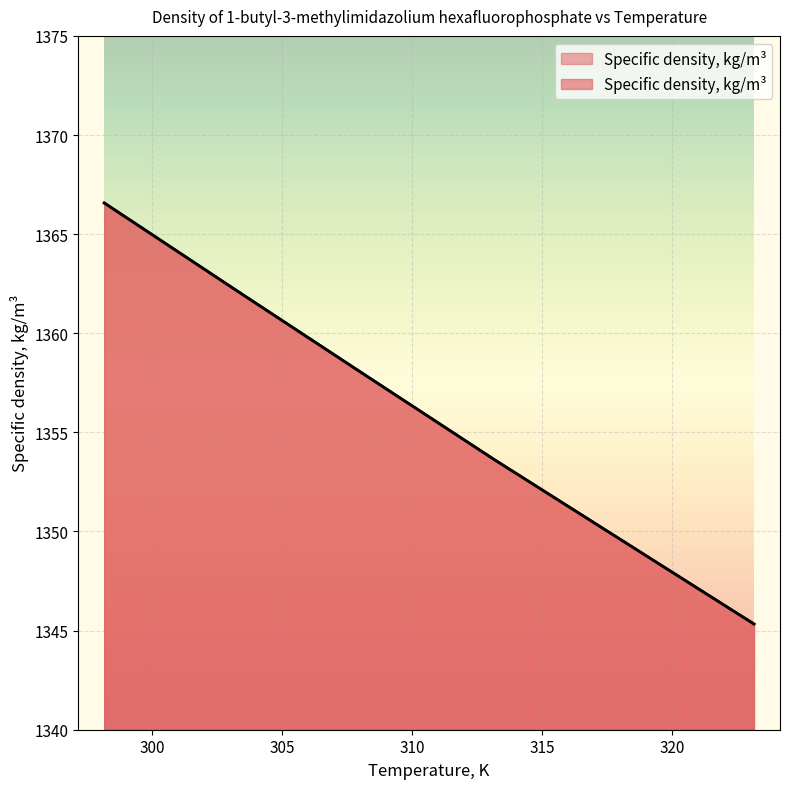

What is the approximate value at 308.15?

1357.9